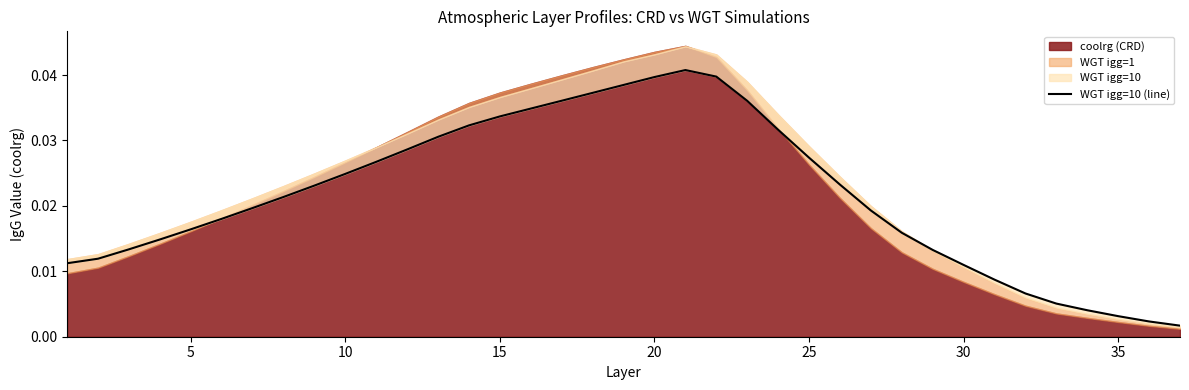

True or false: the data shows 0.0 at 12.

False